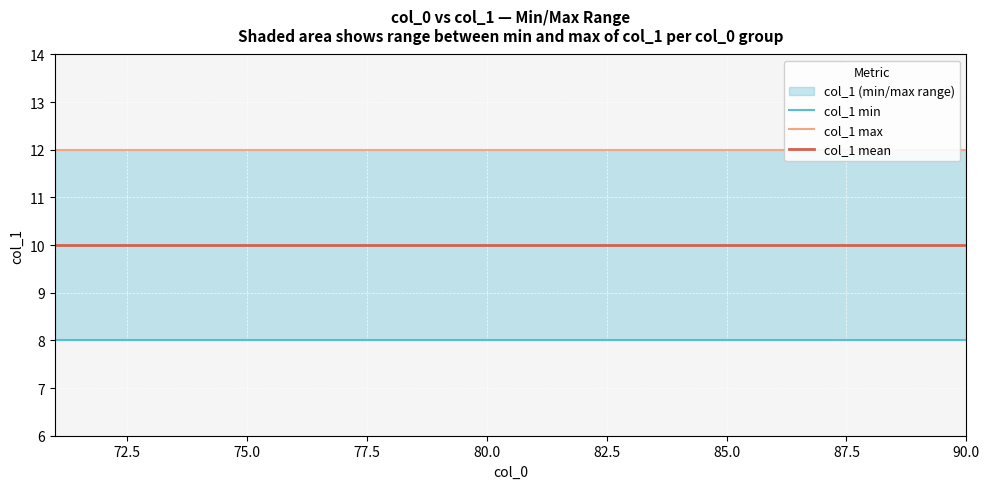

What is the lowest value of the col_1 mean series?

10